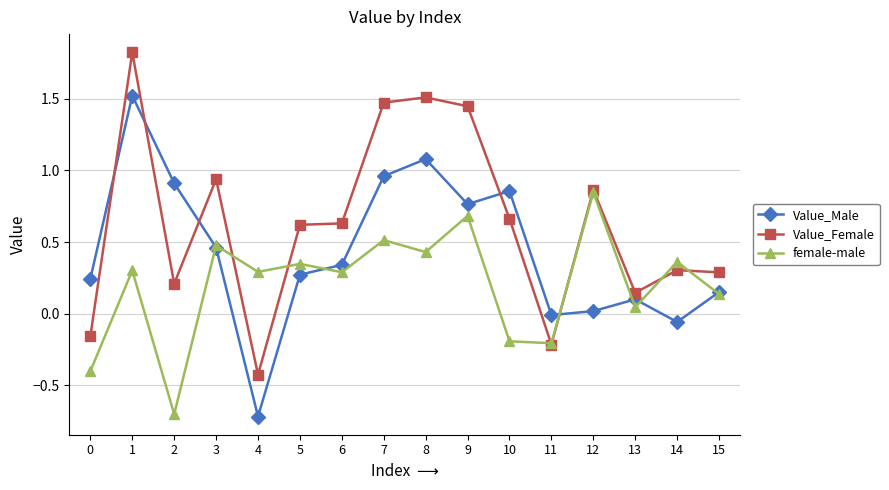

List the series in order of their overall mean, highest first.

Value_Female, Value_Male, female-male